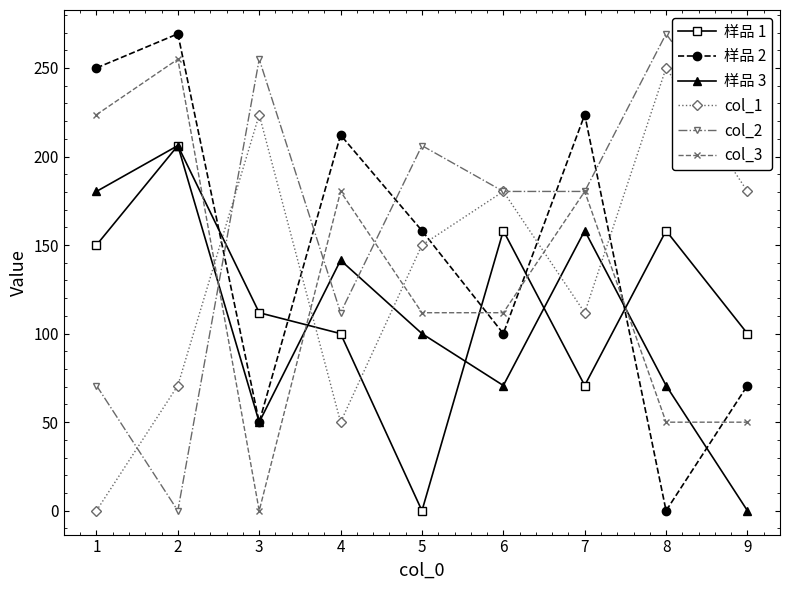

At 1, list the series in order from largest to smallest.

样品 2, col_3, 样品 3, 样品 1, col_2, col_1